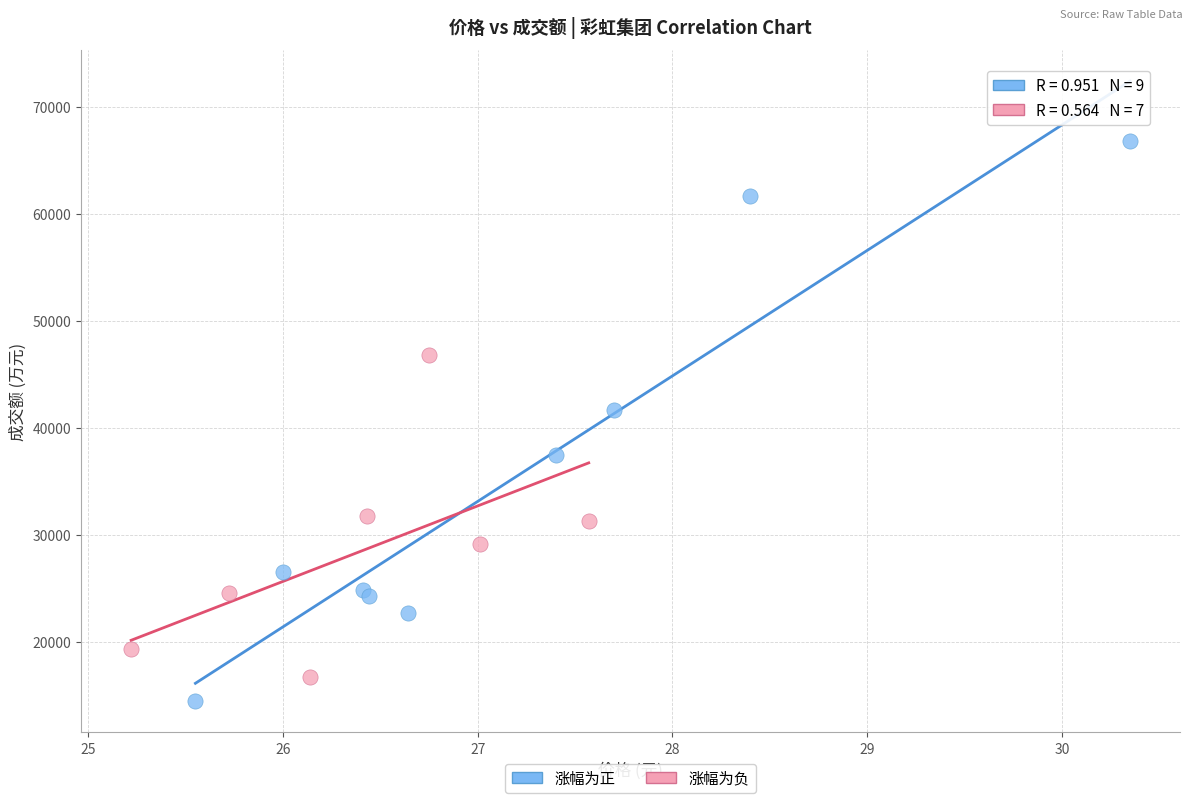

Which series contains the lowest Y value?

涨幅为正